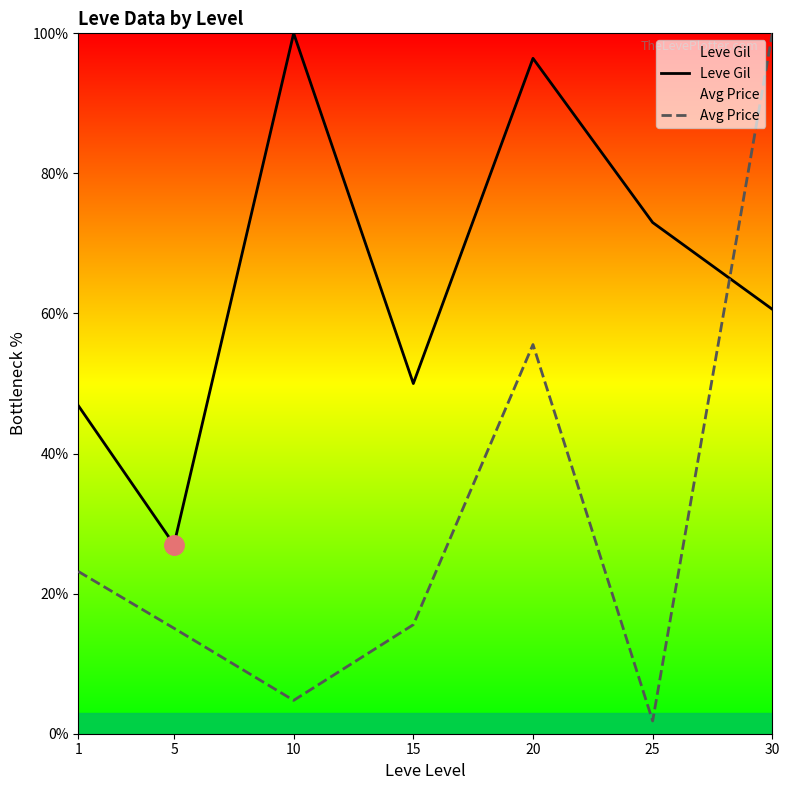

Is this an area chart (filled region under the line)?

No